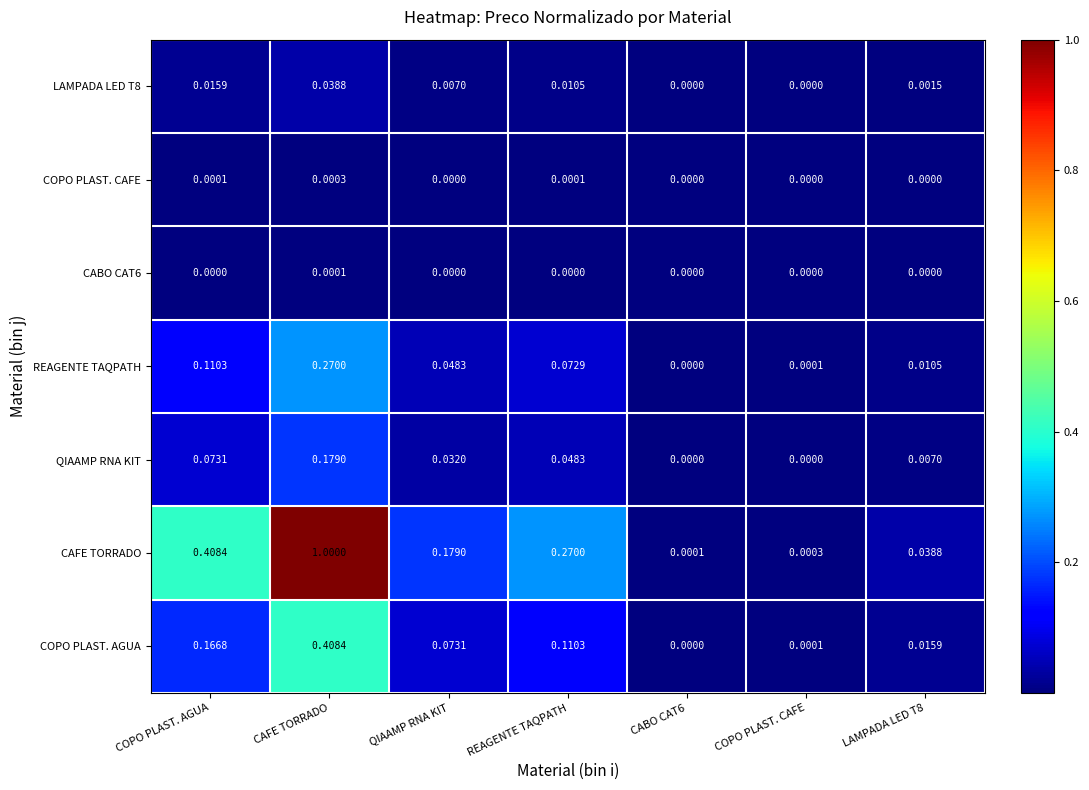

At which category is the sum across all series the highest?

CAFE TORRADO